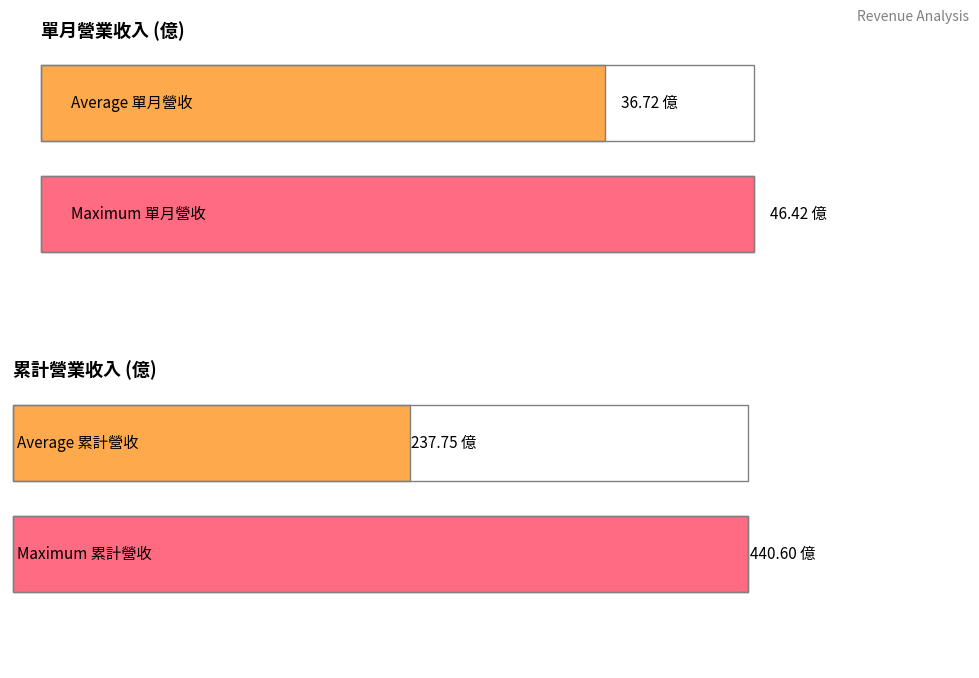

At 2022-11, list the series in order from largest to smallest.

累計營收, 單月營收